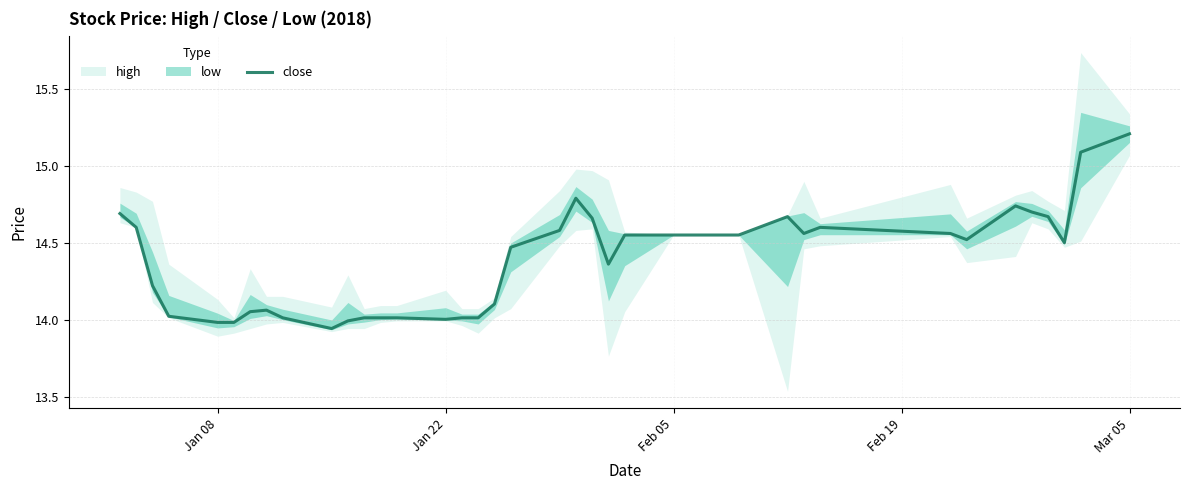

Is it true that close equals 19.1 at Feb 05?

False